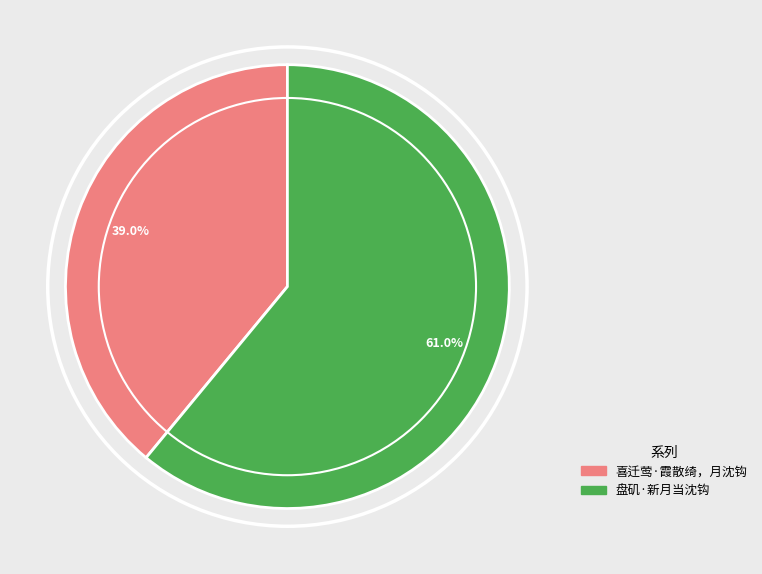

What is the majority slice?

盘矶·新月当沈钩